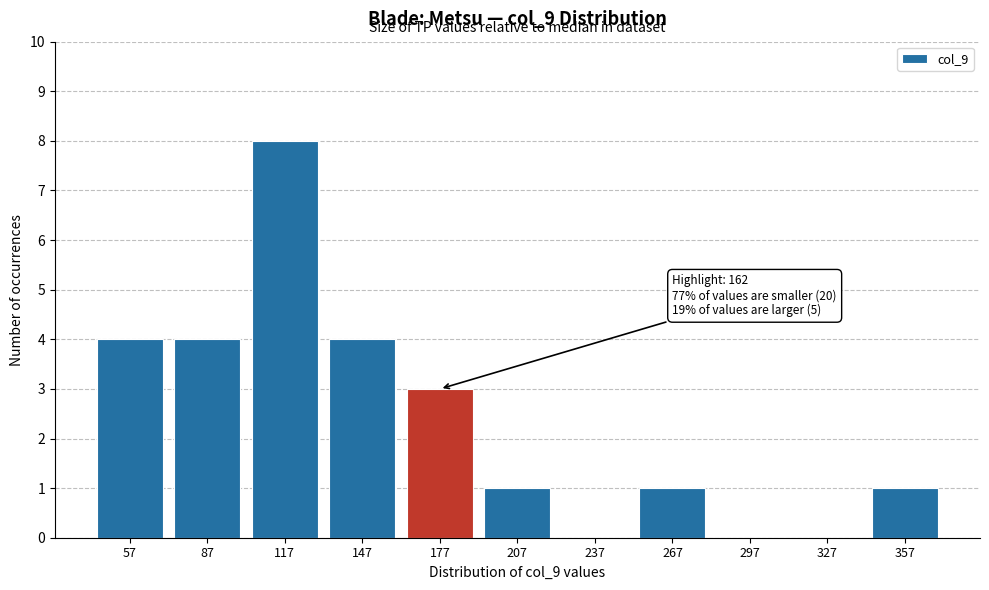

Which range on the x-axis has the tallest bar?

102 to 132